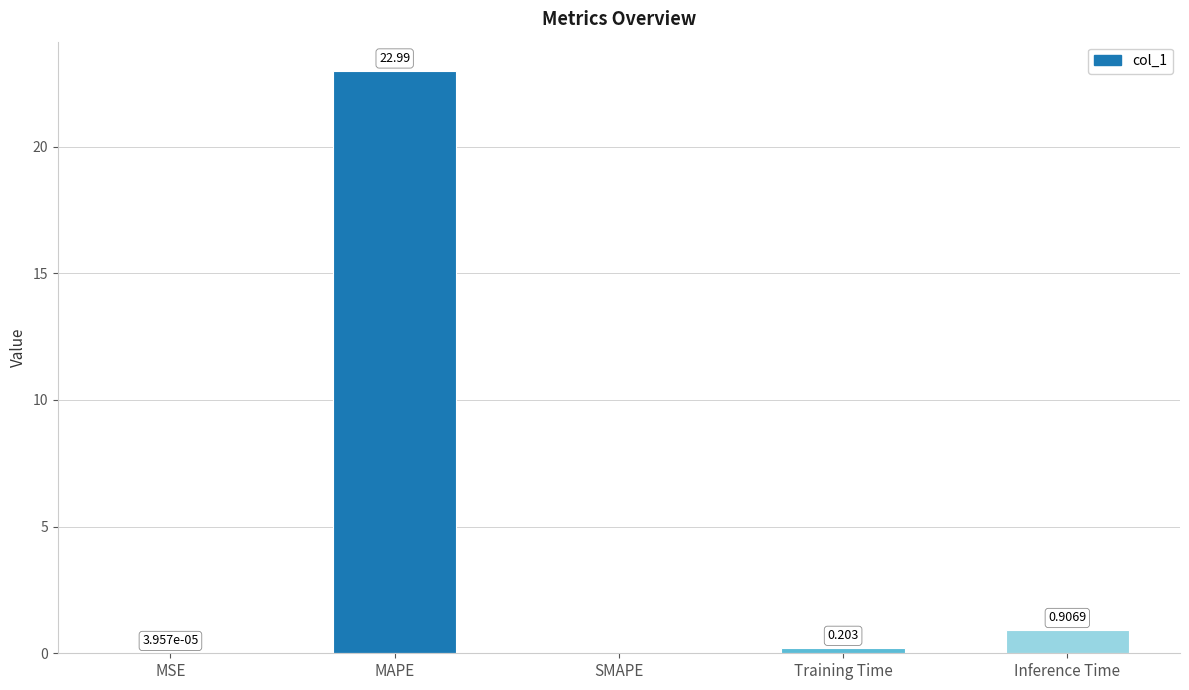

Which has a higher value, MAPE or Inference Time?

MAPE